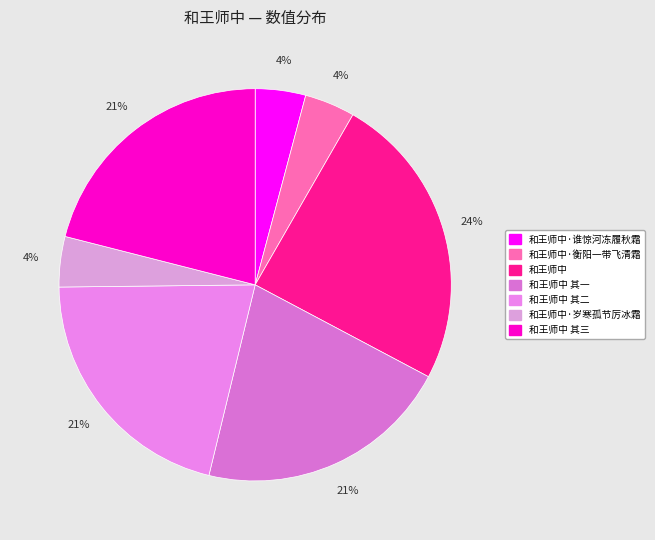

Combined, do 和王师中 其一 and 和王师中 其二 account for over 50%?

No